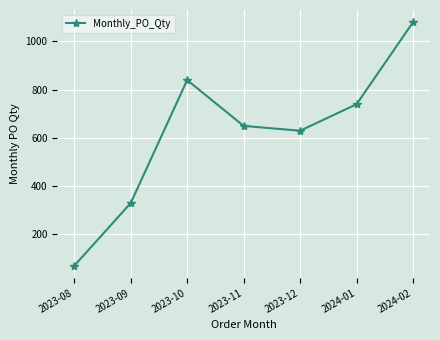

Rank the categories by value from highest to lowest.

2024-02, 2023-10, 2024-01, 2023-11, 2023-12, 2023-09, 2023-08